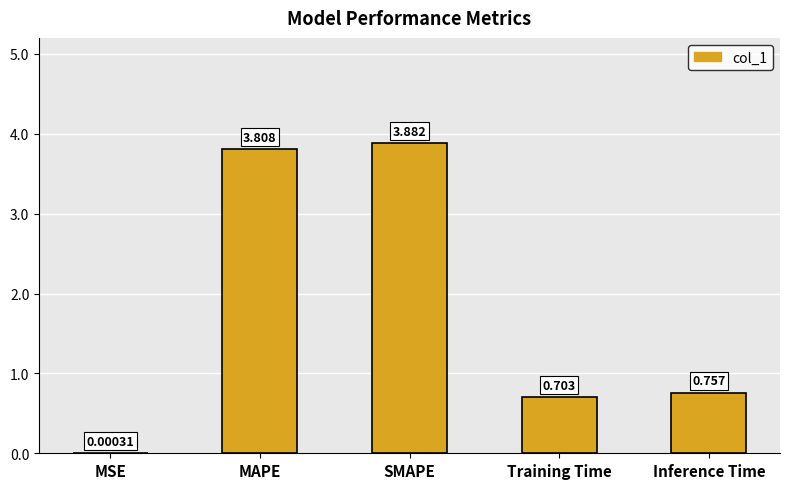

Which category has the highest value across all series?

SMAPE